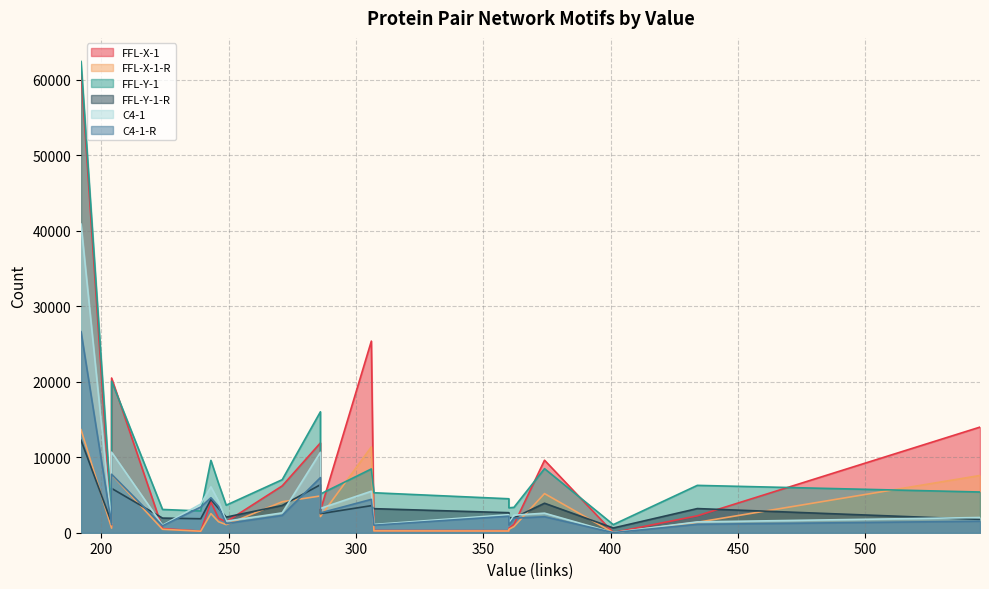

The FFL-Y-1 series shows 8711 at 286. True or false?

False